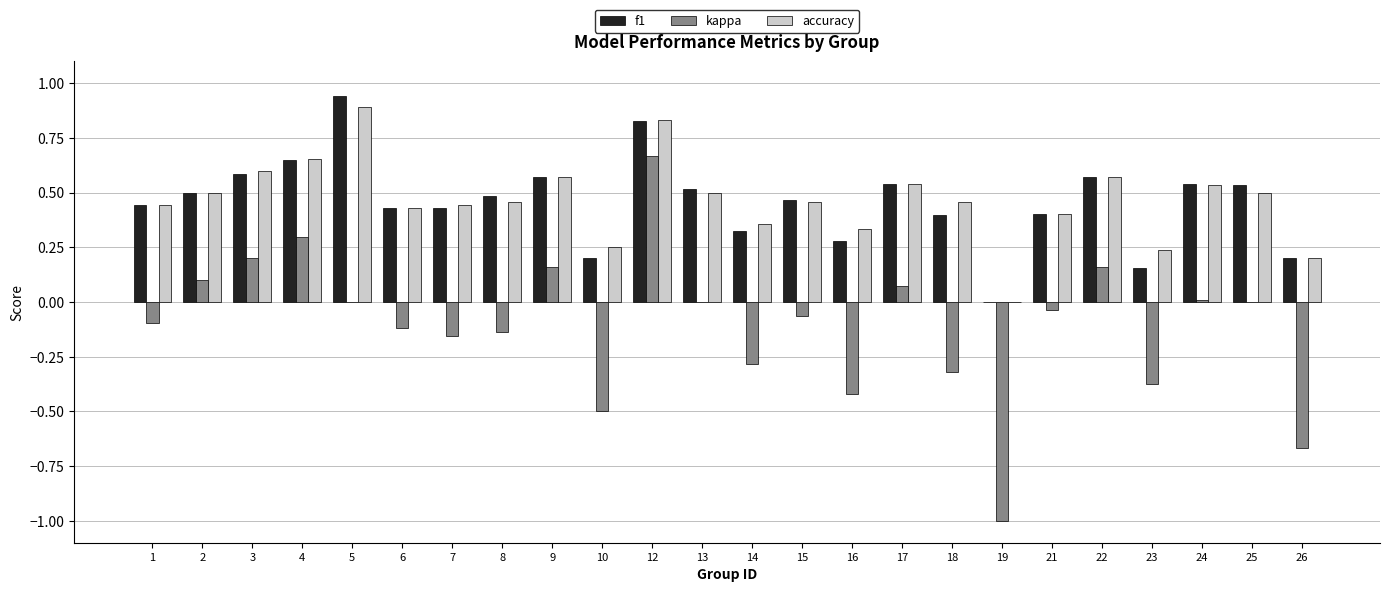

At which category does the chart reach its peak across all series?

5